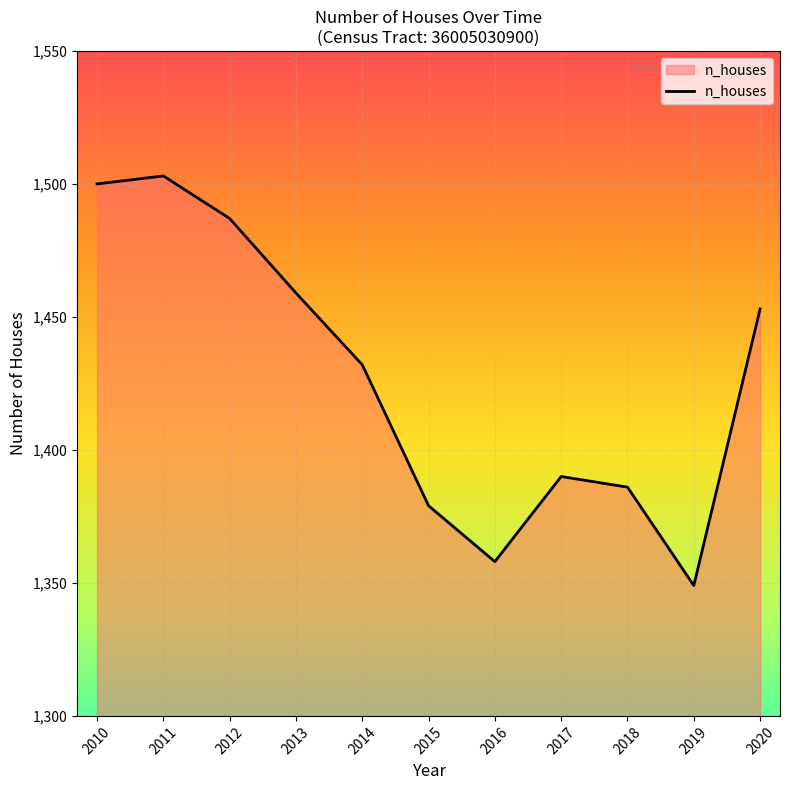

Reading left to right, list all the values displayed in this chart.

1500	1503	1487	1459	1432	1379	1358	1390	1386	1349	1453